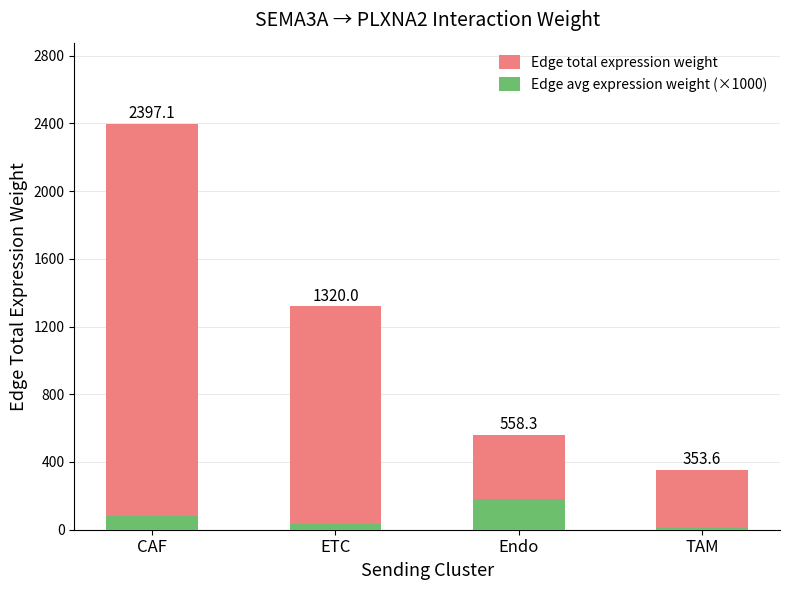

What is the label of the 2nd bar from the right?

Endo